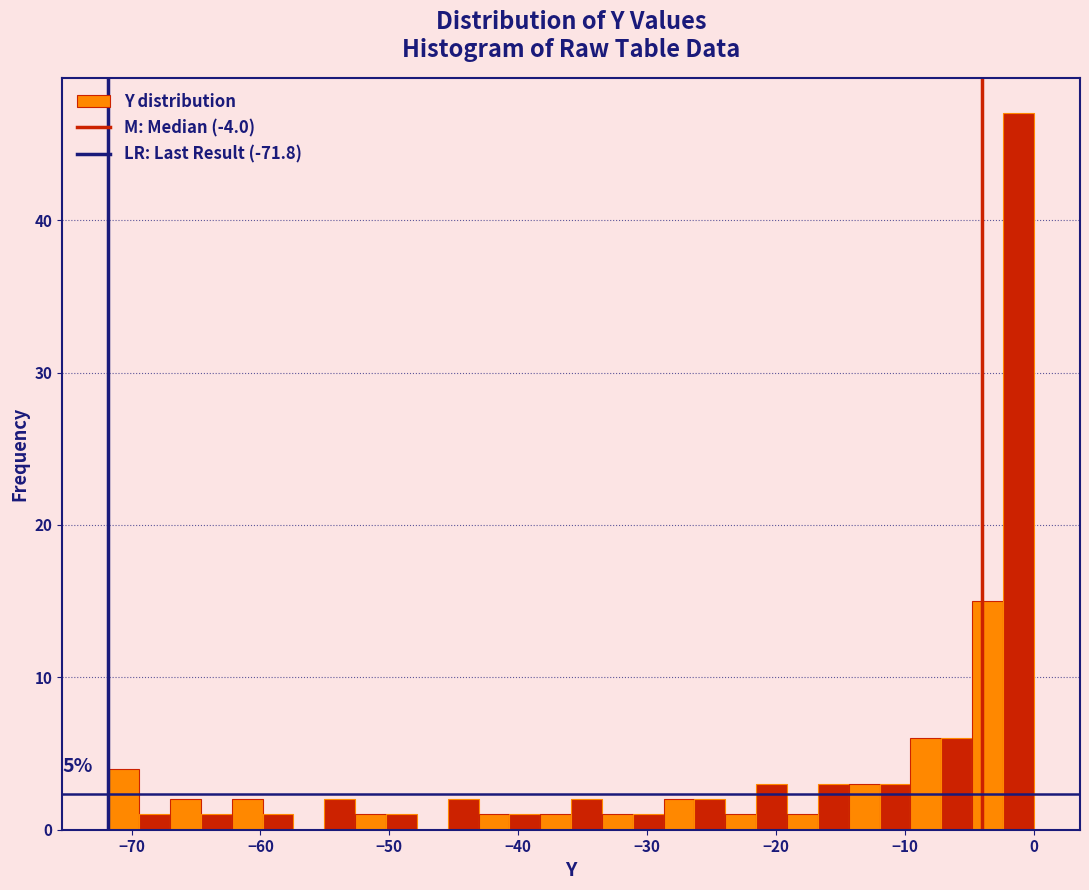

Around what value on the x-axis is the tallest bar? Give the approximate position of its centre, as read against the axis.

-1